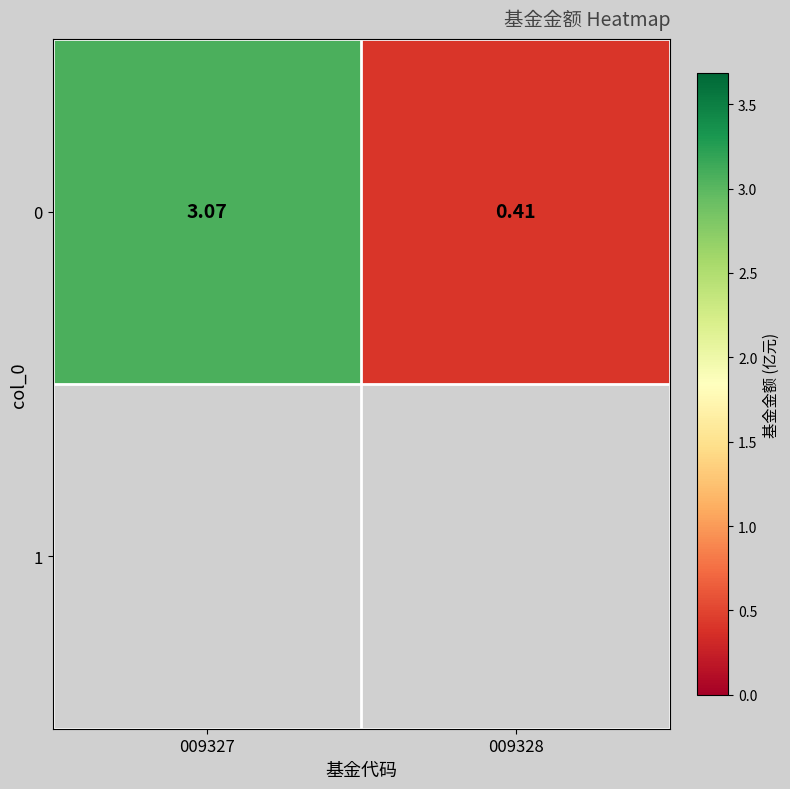

The value at 009327 is 1.1. True or false?

False